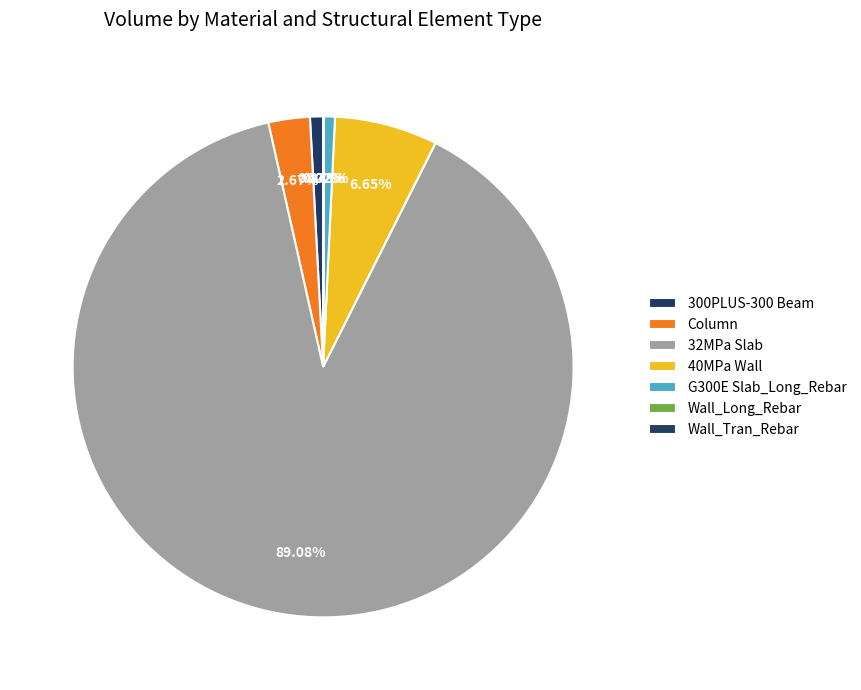

Is it true that Wall_Tran_Rebar is 0% of the pie?

True